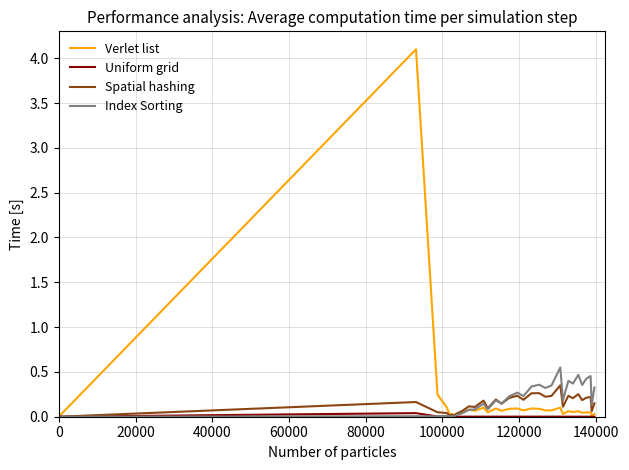

Which series has the largest range (max minus min)?

Verlet list